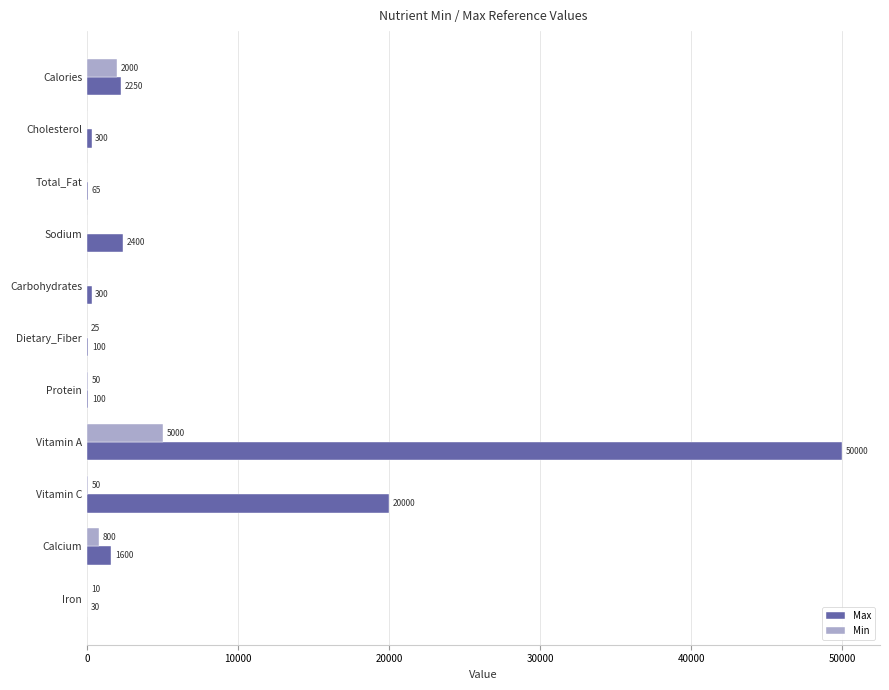

What value does the Min series have at Vitamin C, to the nearest 50?

50